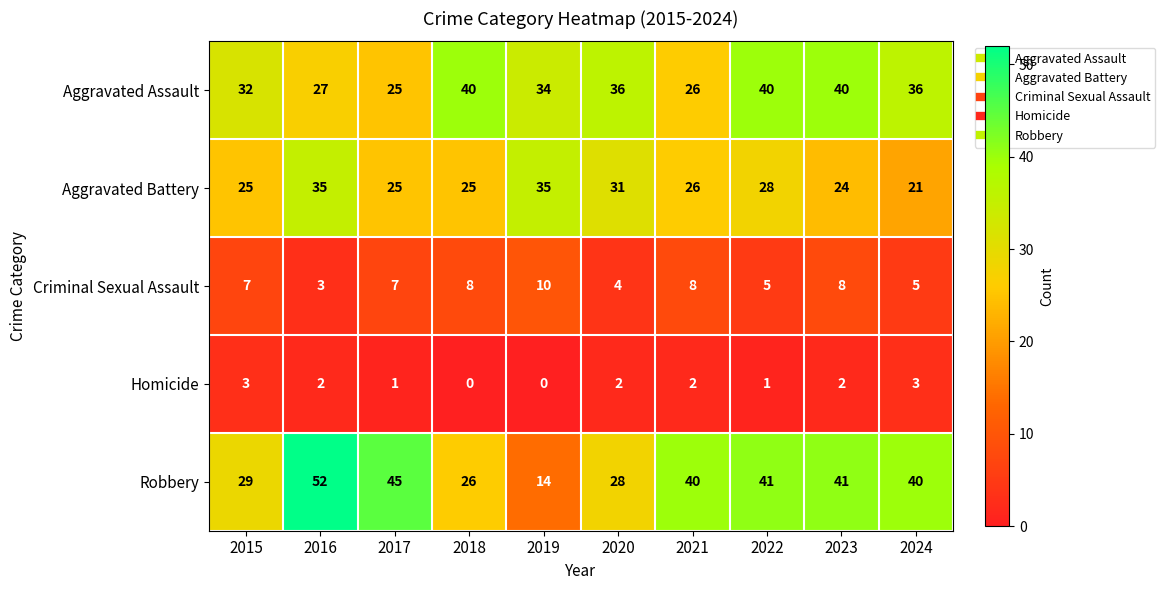

The value of Criminal Sexual Assault at 2018 is 2. True or false?

False